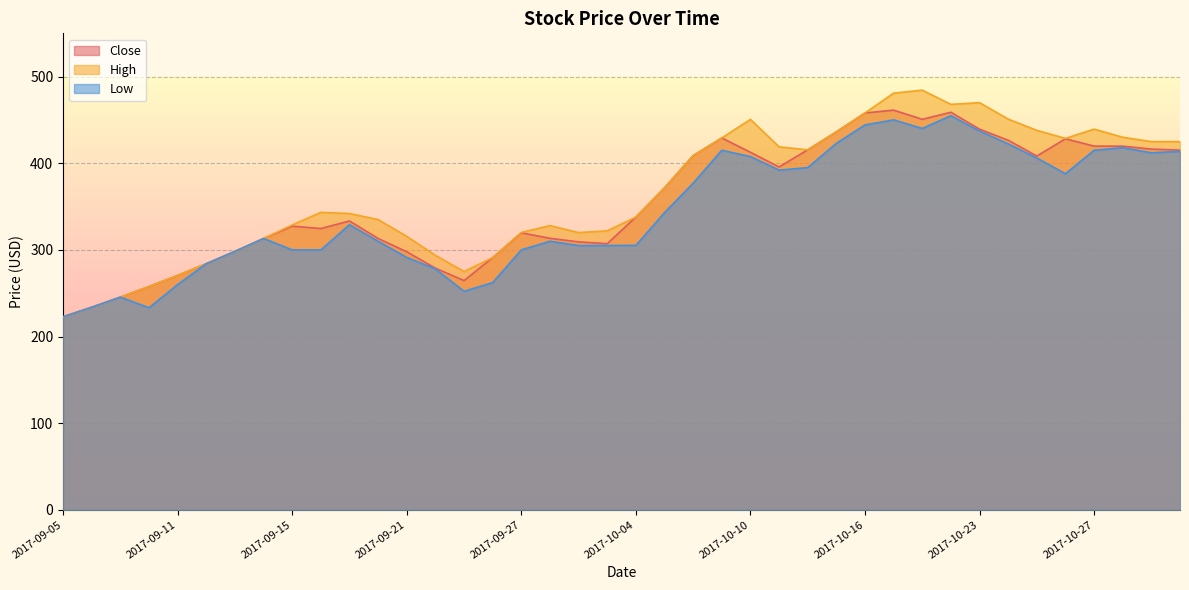

What is the difference between the highest and lowest values at 2017-10-25?

31.9